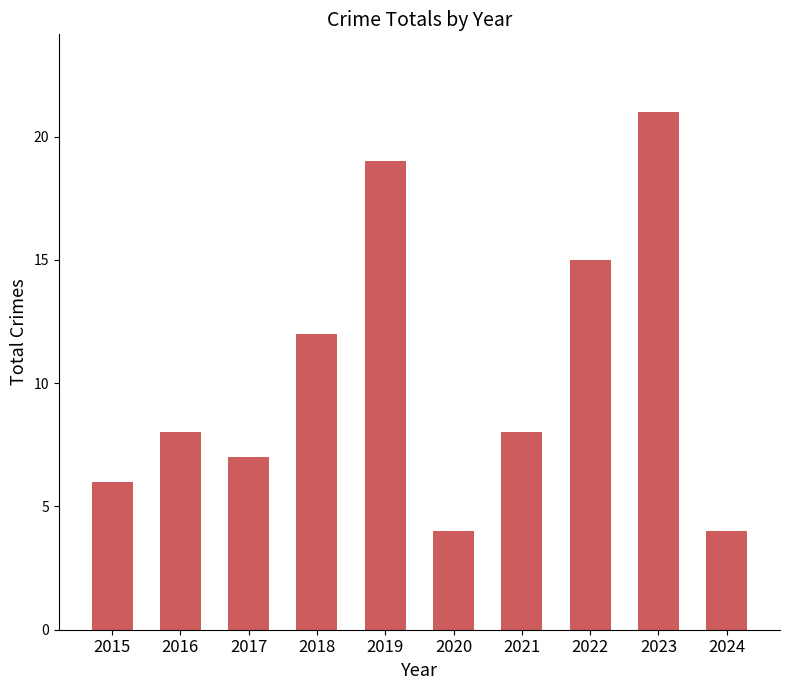

Is it true that the value at 2021 is 5?

False